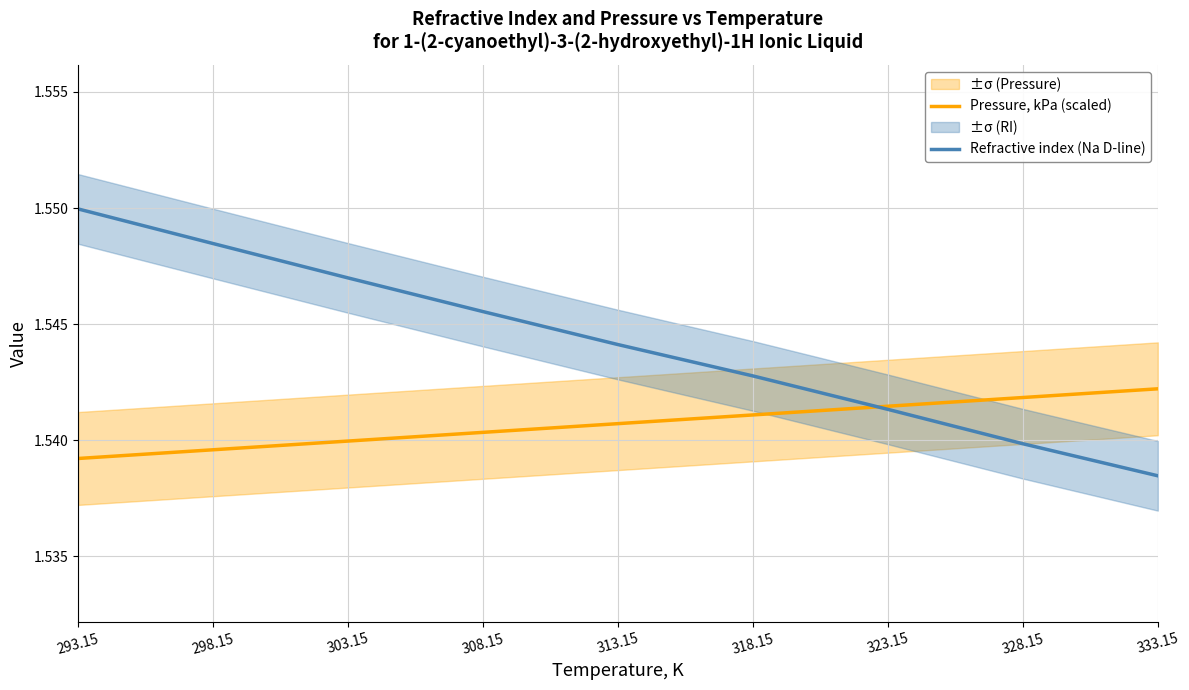

What position from the left is 313.15?

5